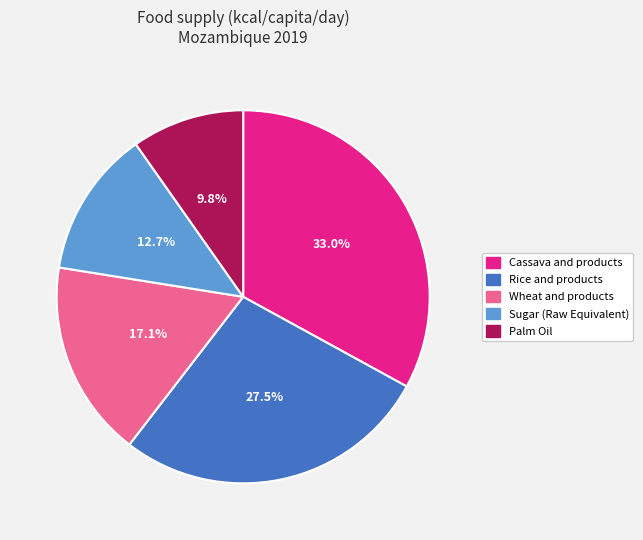

What percentage is the Palm Oil slice, to the nearest percent?

10%